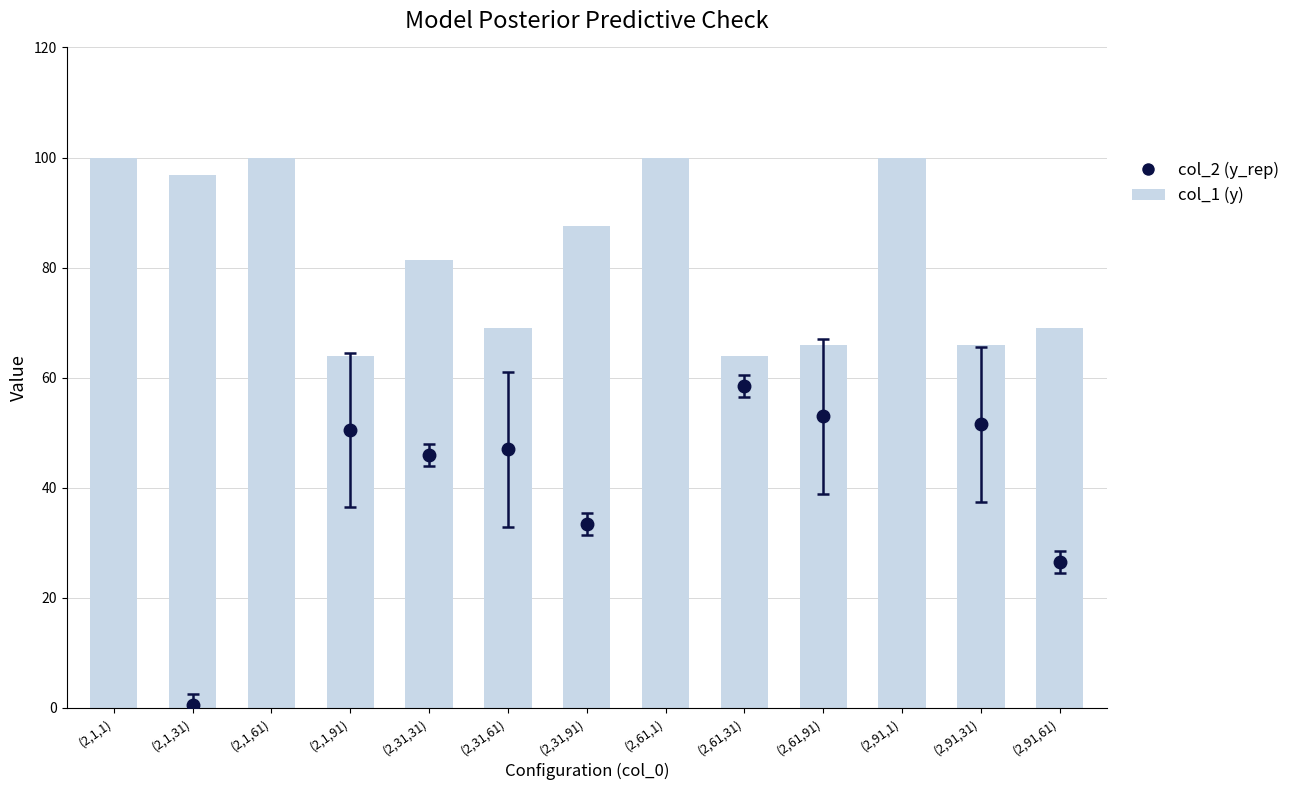

Reading left to right, extract all data points from this chart.

(2,1,1)=100.0	(2,1,31)=96.9	(2,1,61)=100.0	(2,1,91)=63.9	(2,31,31)=81.4	(2,31,61)=69.1	(2,31,91)=87.6	(2,61,1)=100.0	(2,61,31)=63.9	(2,61,91)=66.0	(2,91,1)=100.0	(2,91,31)=66.0	(2,91,61)=69.1